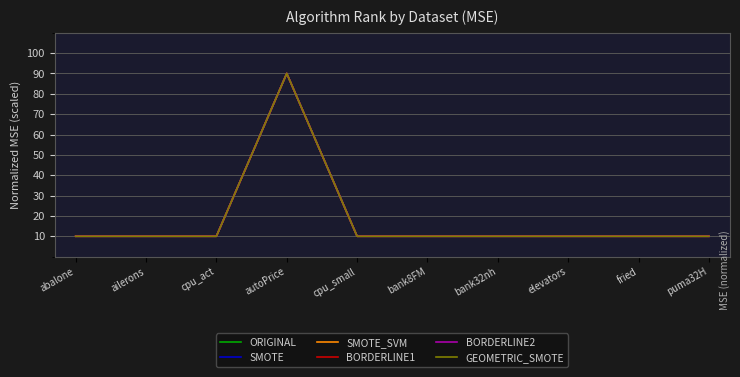

At which category is the sum across all series the highest?

autoPrice